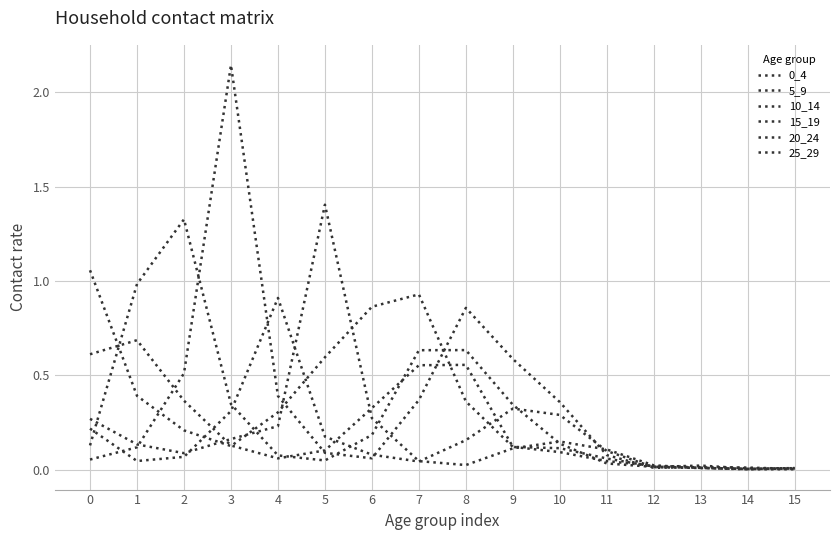

Reading left to right, list all the values displayed in this chart.

0_4: 1.1	0.4	0.2	0.1	0.3	0.6	0.9	0.9	0.4	0.1	0.1	0.1	0.0	0.0	0.0	0.0
5_9: 0.6	0.7	0.4	0.1	0.1	0.1	0.3	0.6	0.6	0.1	0.1	0.0	0.0	0.0	0.0	0.0
10_14: 0.1	1.0	1.3	0.3	0.1	0.0	0.2	0.6	0.6	0.3	0.1	0.0	0.0	0.0	0.0	0.0
15_19: 0.1	0.1	0.5	2.1	0.4	0.1	0.1	0.4	0.9	0.6	0.4	0.1	0.0	0.0	0.0	0.0
20_24: 0.2	0.0	0.1	0.3	0.9	0.2	0.1	0.0	0.2	0.3	0.3	0.1	0.0	0.0	0.0	0.0
25_29: 0.3	0.1	0.1	0.2	0.2	1.4	0.3	0.0	0.0	0.1	0.1	0.1	0.0	0.0	0.0	0.0